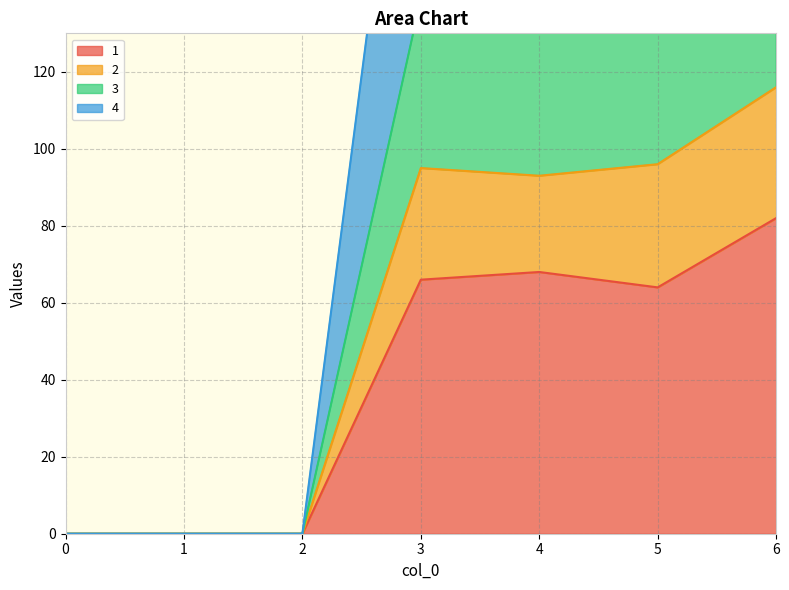

What is the difference between the 1 values at 3 and 4?

2